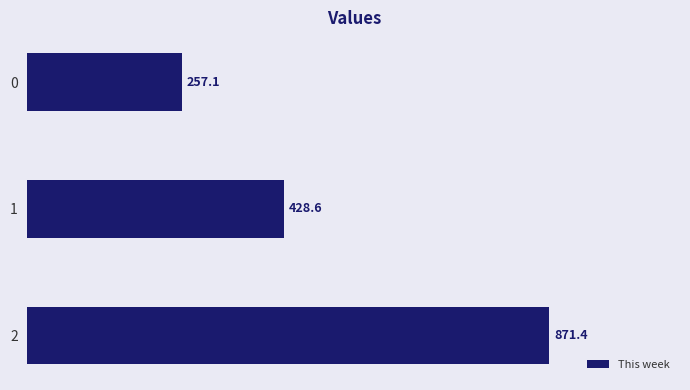

What is the minimum value shown in the chart?

257.1